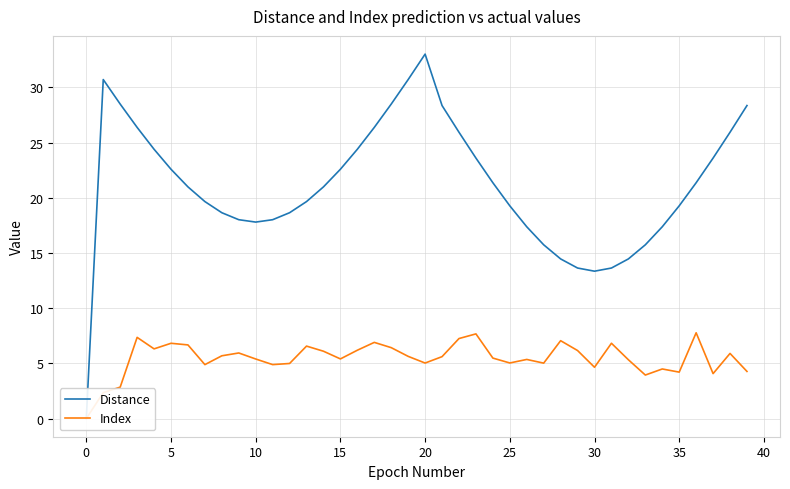

Reading left to right, extract all data points from this chart.

distance: 0.0	30.7	28.5	26.4	24.4	22.6	21.0	19.7	18.7	18.0	17.8	18.0	18.7	19.7	21.0	22.6	24.4	26.4	28.5	30.7	33.0	28.4	25.9	23.6	21.4	19.3	17.4	15.7	14.5	13.6	13.4	13.6	14.5	15.7	17.4	19.3	21.4	23.6	25.9	28.4
index: 0.0	2.3	2.8	7.4	6.3	6.8	6.7	4.9	5.7	5.9	5.4	4.9	5.0	6.6	6.1	5.4	6.2	6.9	6.4	5.6	5.0	5.6	7.2	7.7	5.5	5.0	5.4	5.0	7.1	6.2	4.6	6.8	5.3	3.9	4.5	4.2	7.8	4.1	5.9	4.3